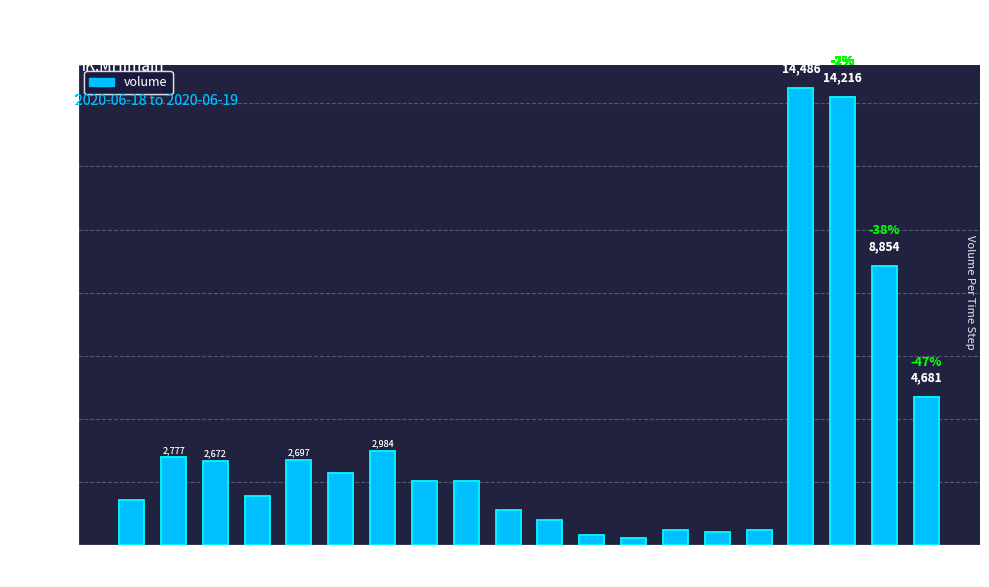

What is the difference between the second highest and minimum values?

13992